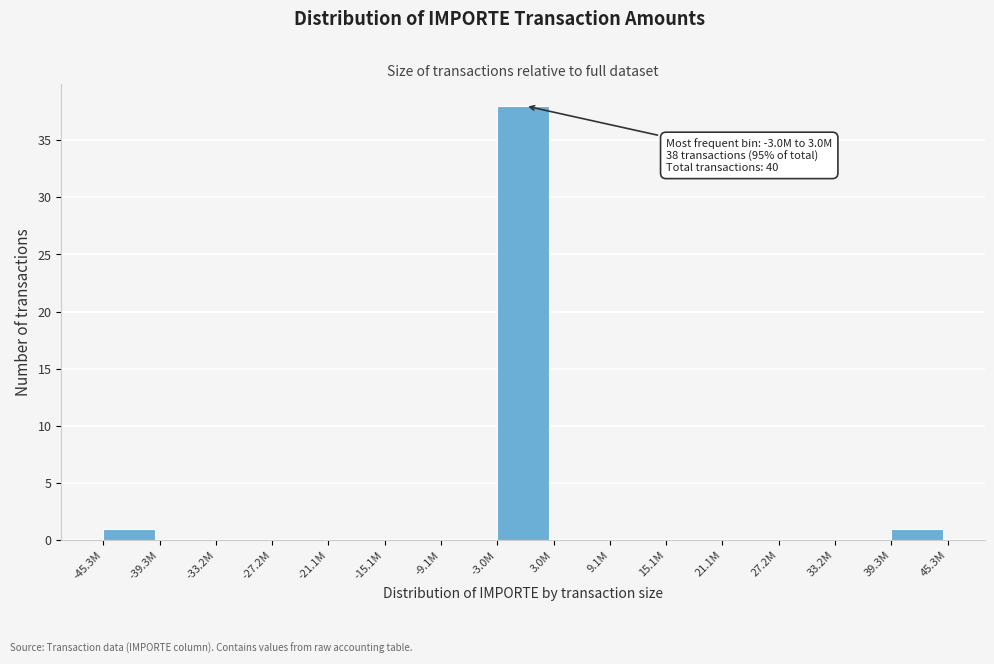

Reading left to right, list all the values displayed in this chart.

-45.3M=1	-39.3M=0	-33.2M=0	-27.2M=0	-21.1M=0	-15.1M=0	-9.1M=0	-3.0M=38	3.0M=0	9.1M=0	15.1M=0	21.1M=0	27.2M=0	33.2M=0	39.3M=1